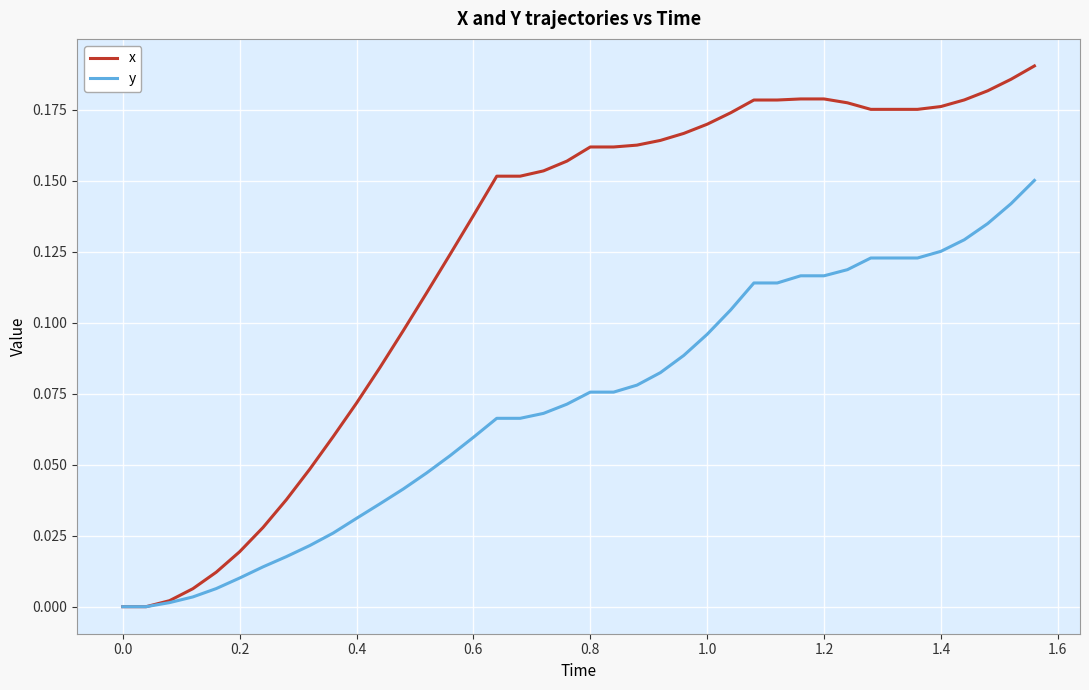

Does the chart display data point markers on the line(s)?

No